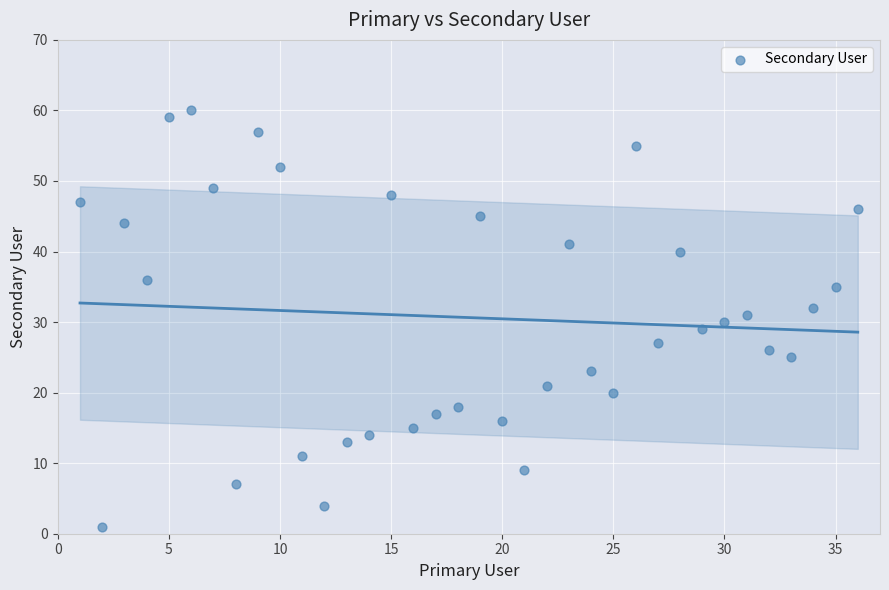

What is the range of X values (max minus min)?

35